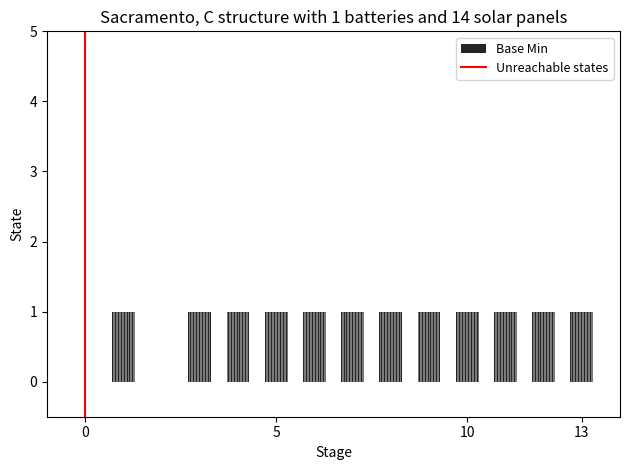

Between 0 and 5, which is larger?

5